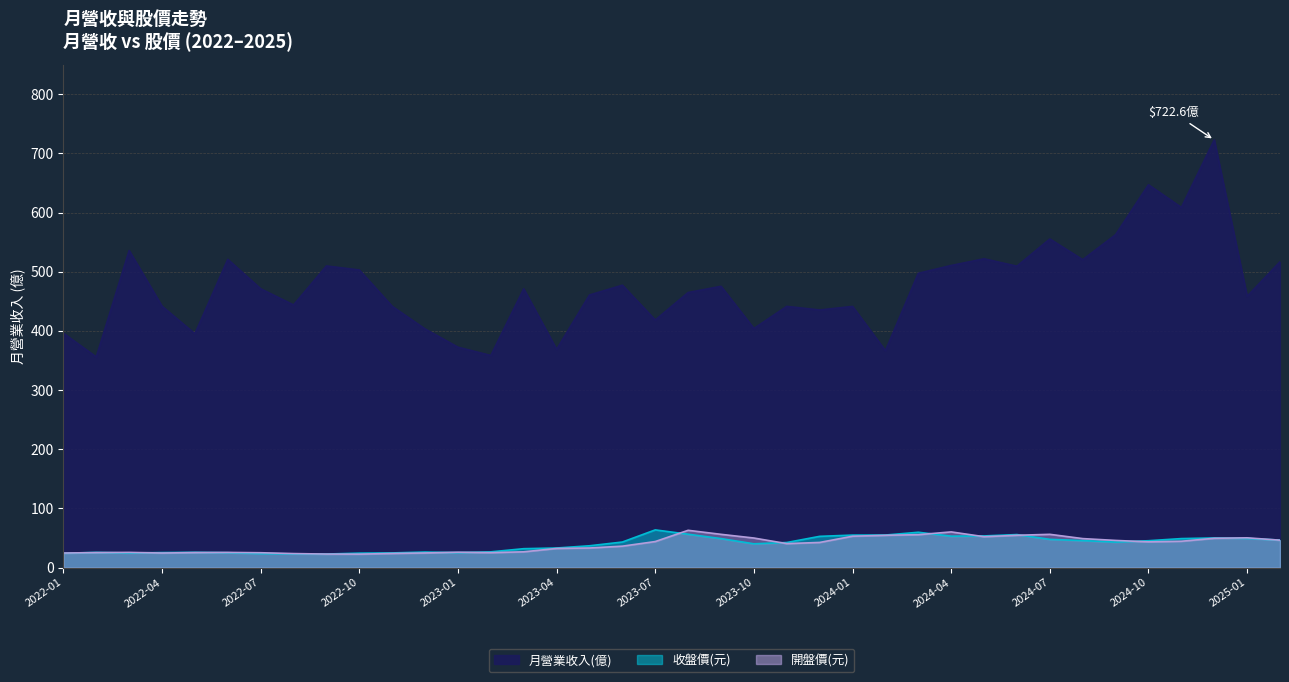

Where is the first local minimum for 月營業收入(億)?

2022-02